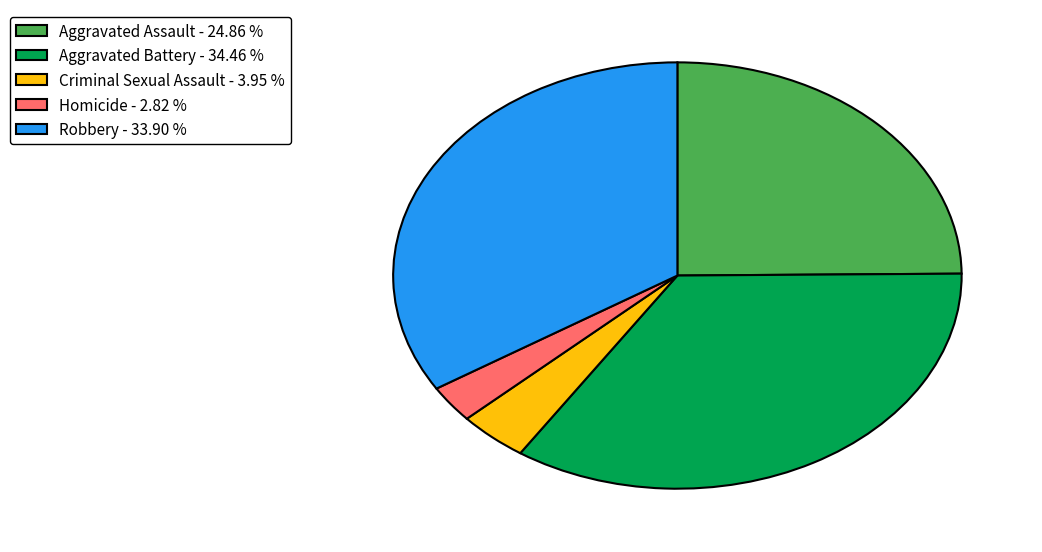

True or false: Criminal Sexual Assault accounts for 4% of the total.

True